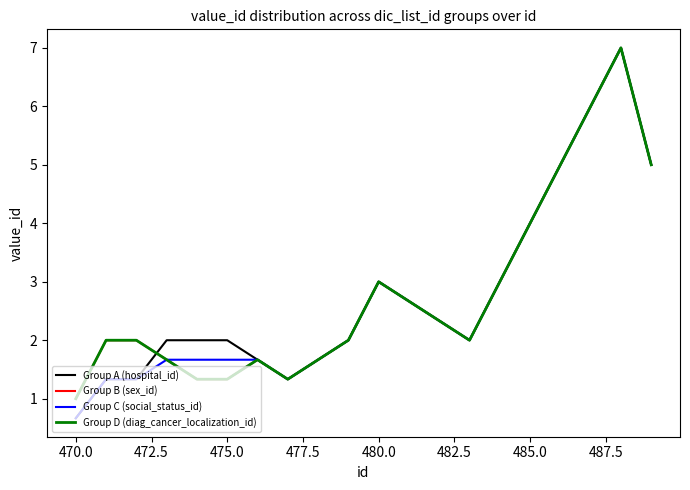

What is the minimum value for Group A (hospital_id)?

0.7